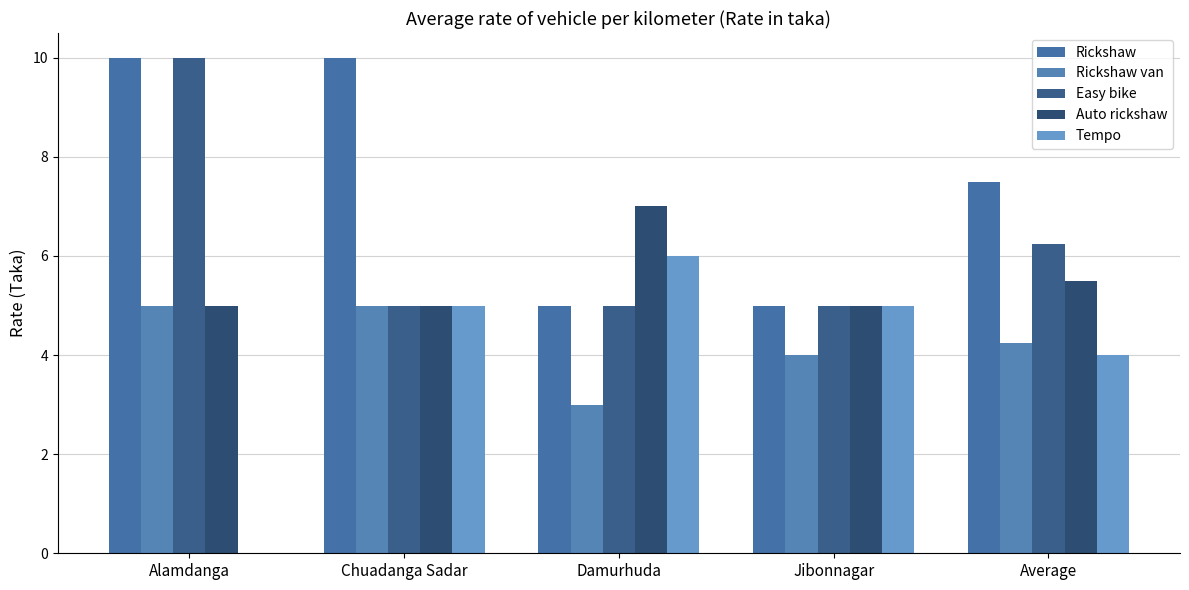

What is the difference between the maximum and minimum values in the Easy bike series?

5.0